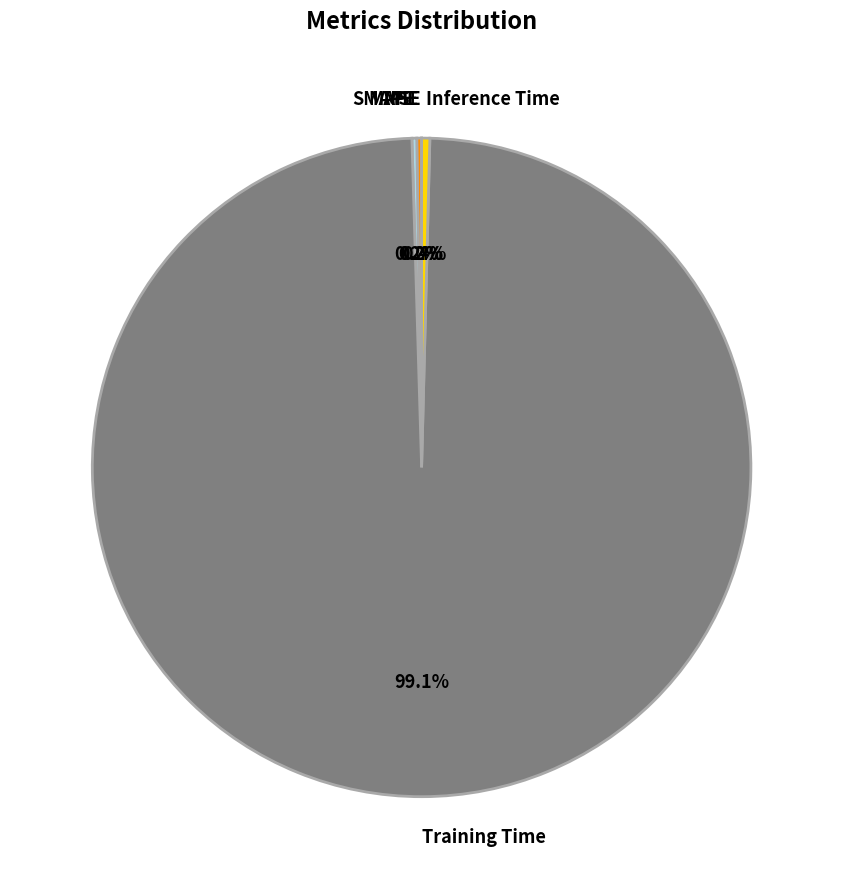

Is there a majority slice in this chart?

Yes